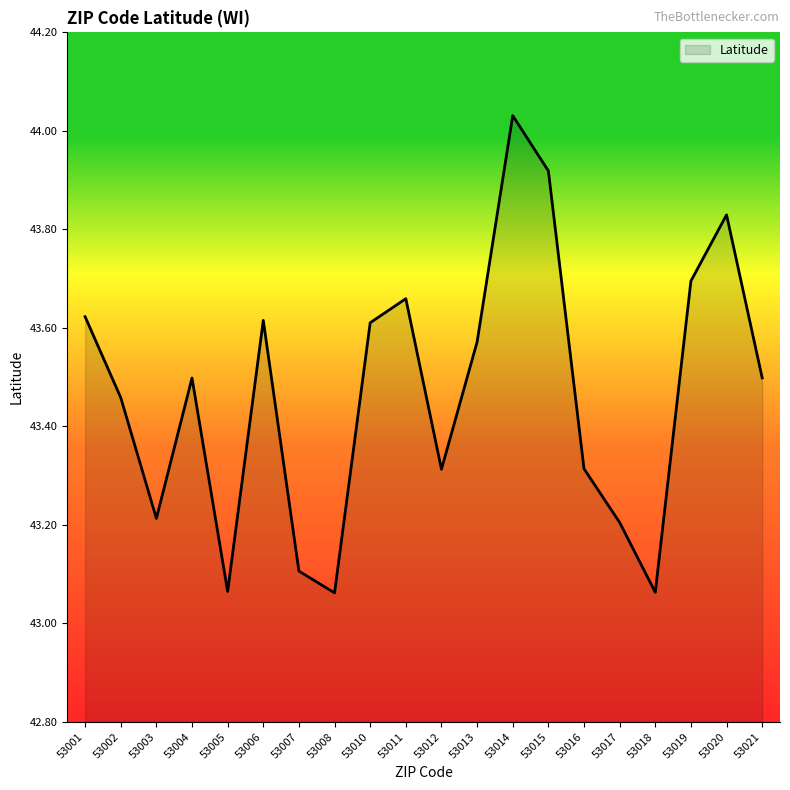

Is it true that the value at 53018 is 13.9?

False